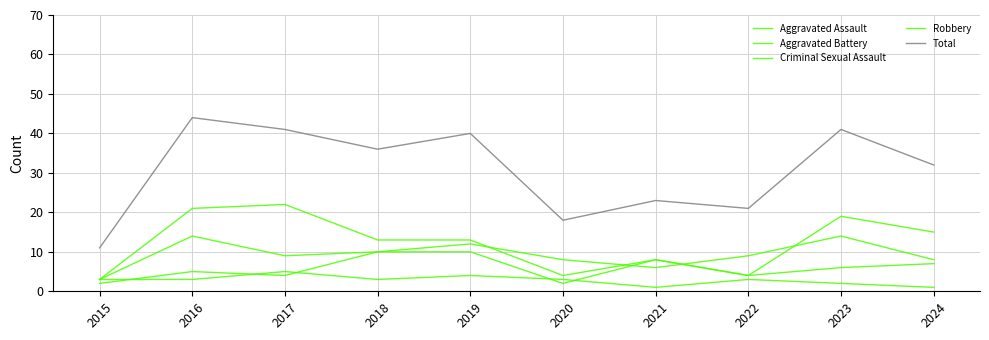

Does the chart have visible grid lines?

Yes